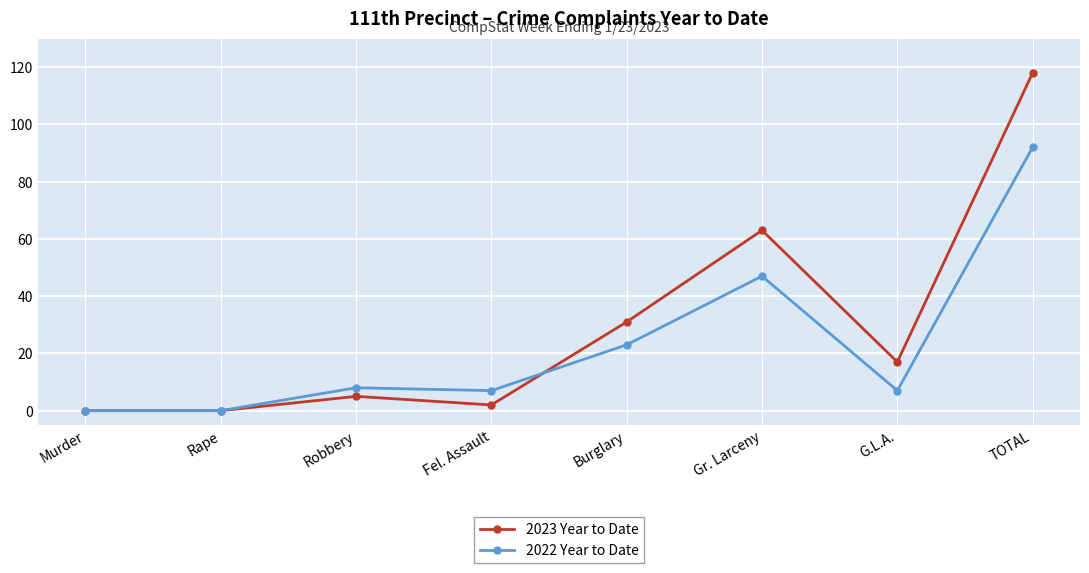

Count the number of data series in this chart.

2